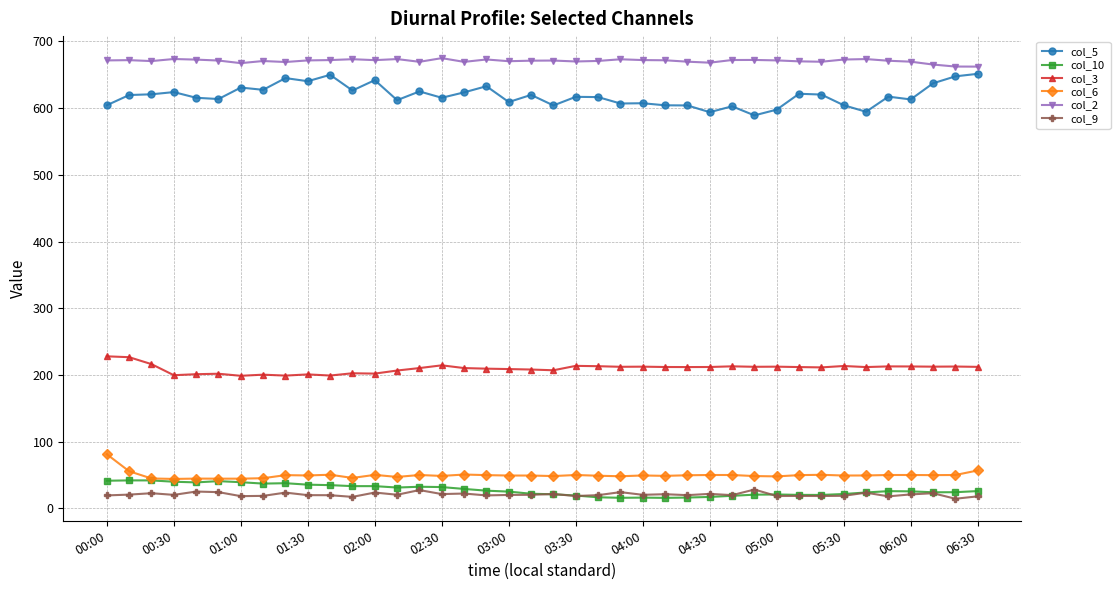

True or false: col_6 has more than 0 points higher than both neighbors.

True